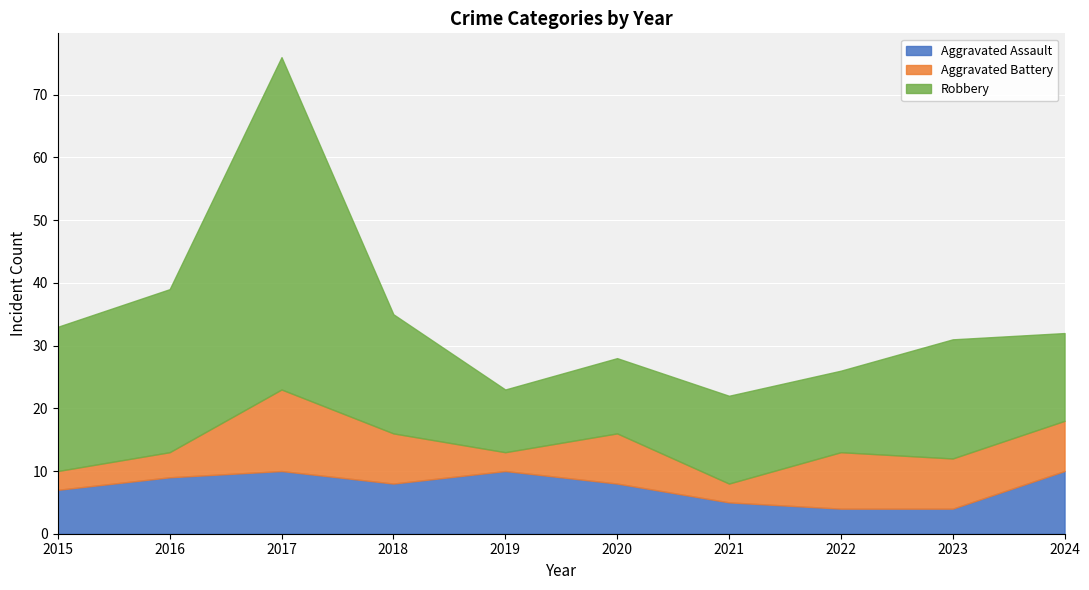

What is the value of the Robbery point at the 2nd from the left?

26